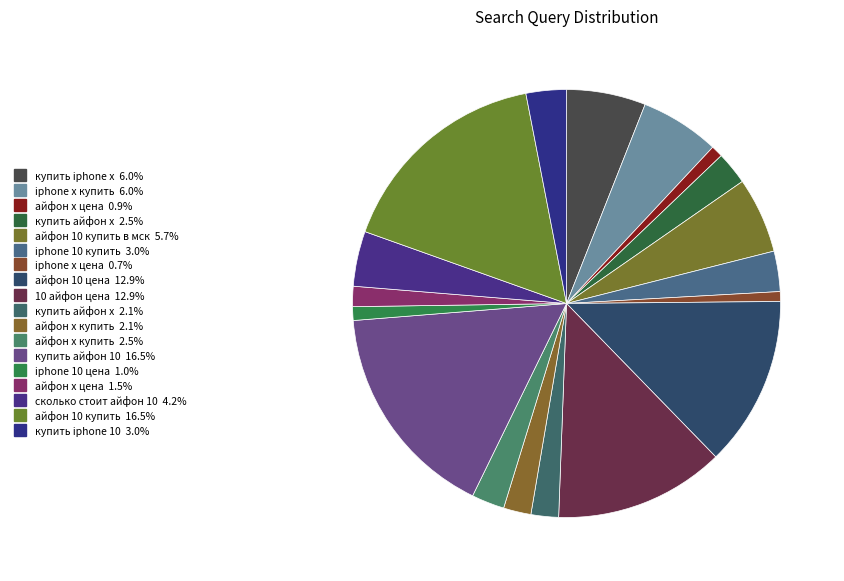

What is the smallest slice in the pie chart?

iphone x цена